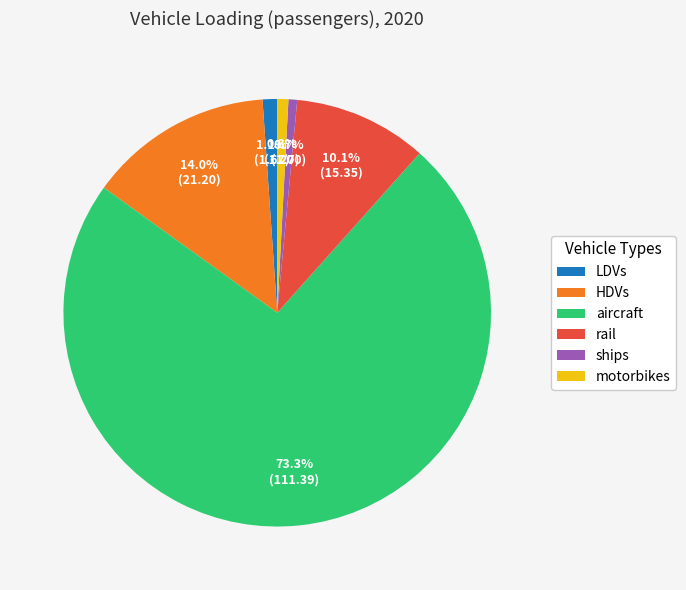

Between rail and LDVs, which is larger?

rail